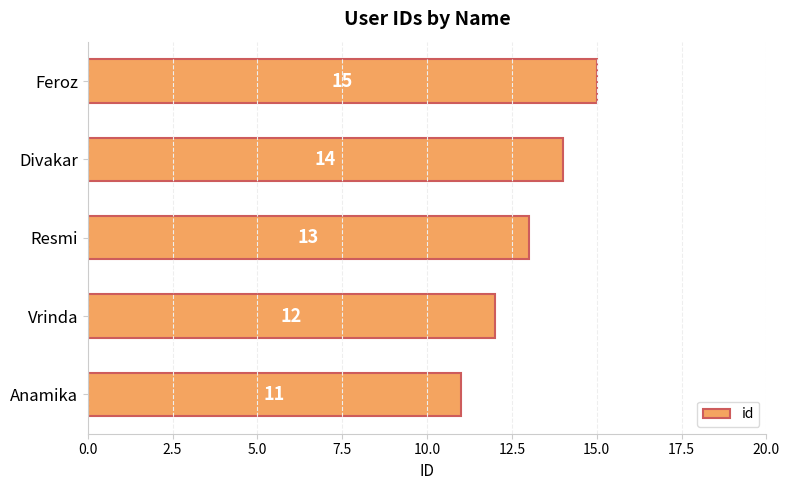

True or false: the data shows 20 at Resmi.

False